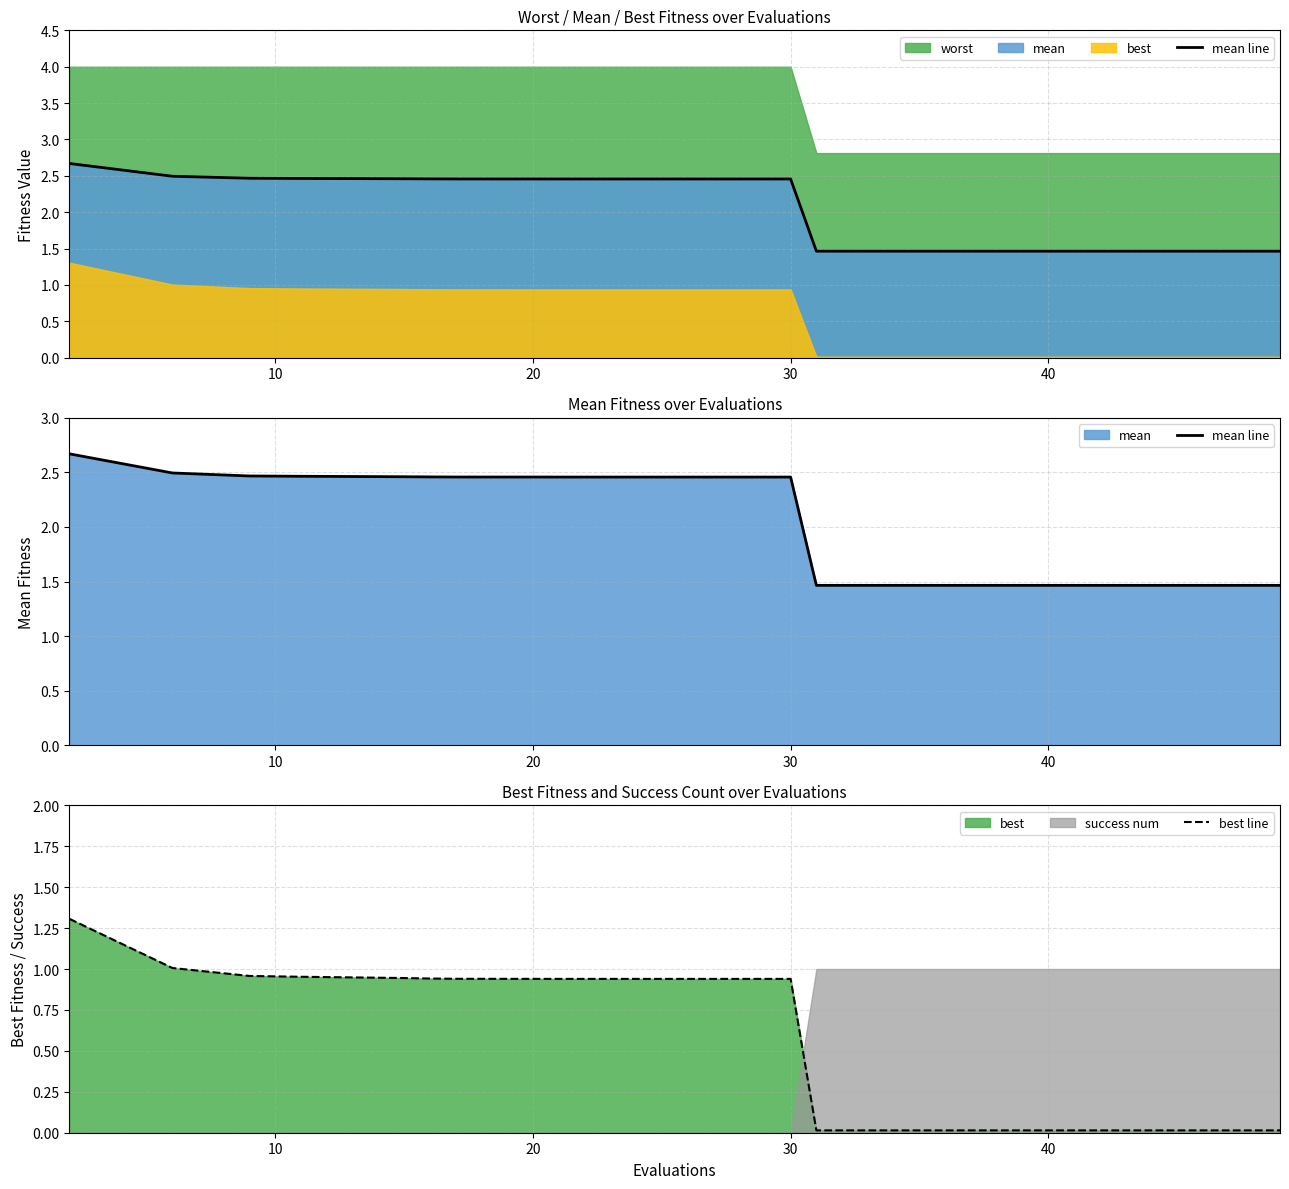

Count the mean line values in the range 1 to 2.

8